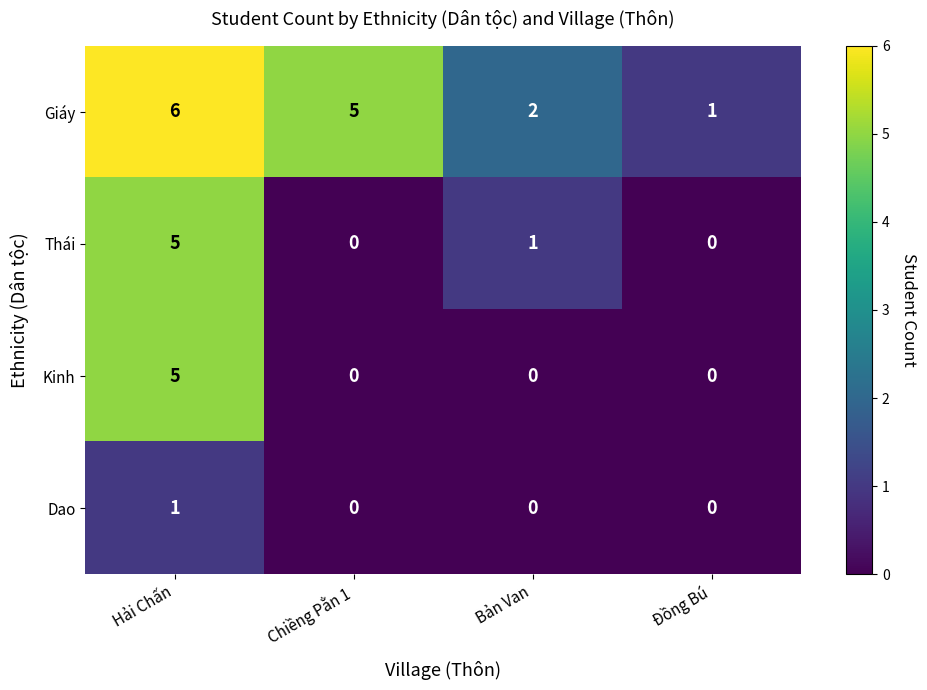

What is the total value across all series at Bản Van?

3